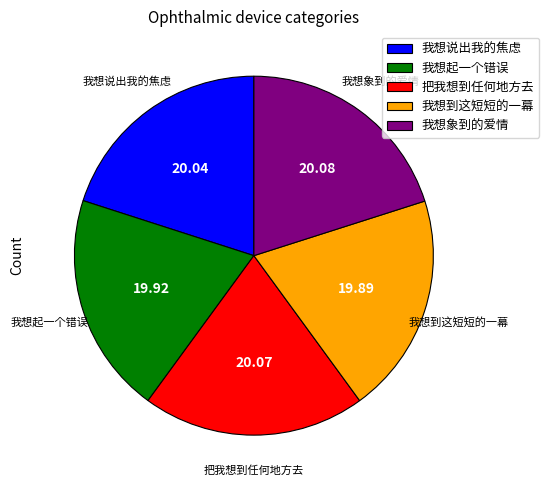

How many segments does this pie chart have?

5